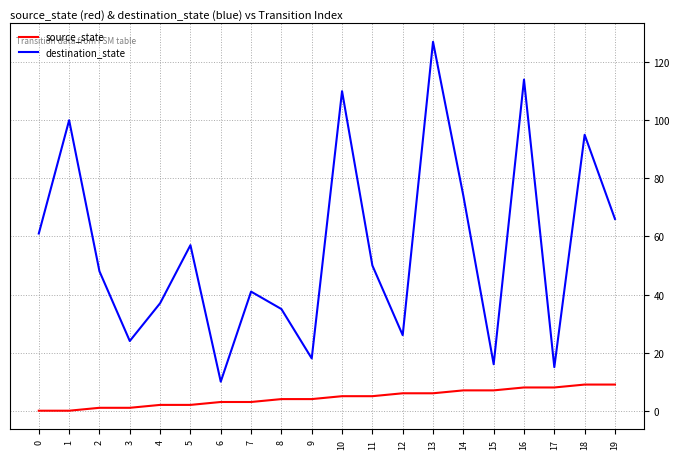

Reading left to right, what are all the values shown in this chart?

source_state: 0=0	1=0	2=1	3=1	4=2	5=2	6=3	7=3	8=4	9=4	10=5	11=5	12=6	13=6	14=7	15=7	16=8	17=8	18=9	19=9
destination_state: 0=61	1=100	2=48	3=24	4=37	5=57	6=10	7=41	8=35	9=18	10=110	11=50	12=26	13=127	14=74	15=16	16=114	17=15	18=95	19=66